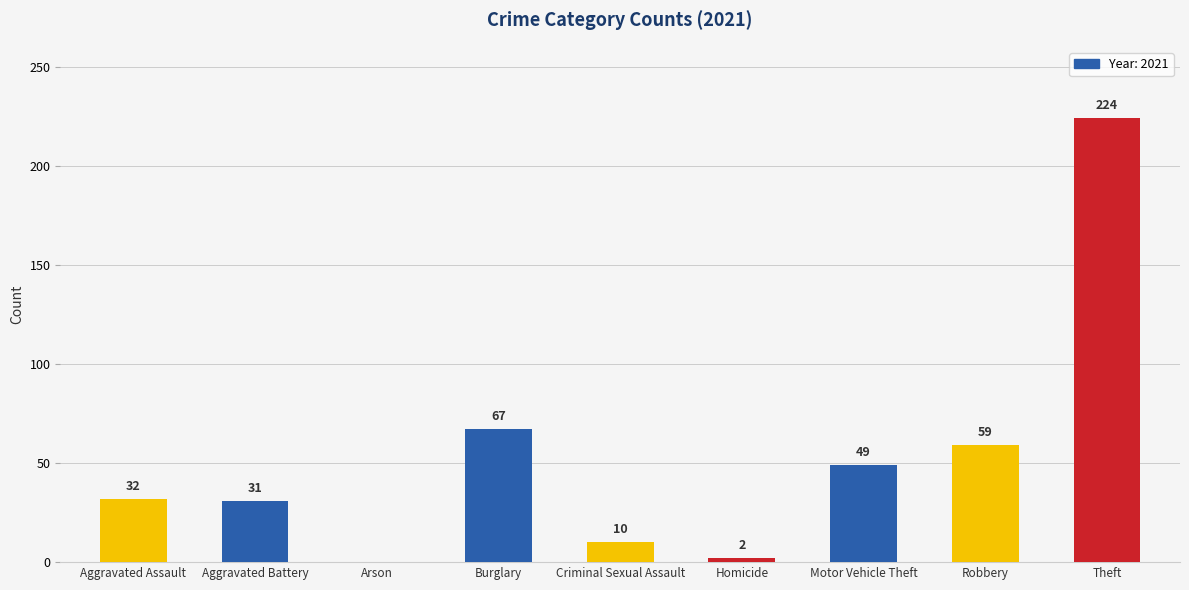

Reading right to left, list all the values displayed in this chart.

Theft=224	Robbery=59	Motor Vehicle Theft=49	Homicide=2	Criminal Sexual Assault=10	Burglary=67	Arson=0	Aggravated Battery=31	Aggravated Assault=32